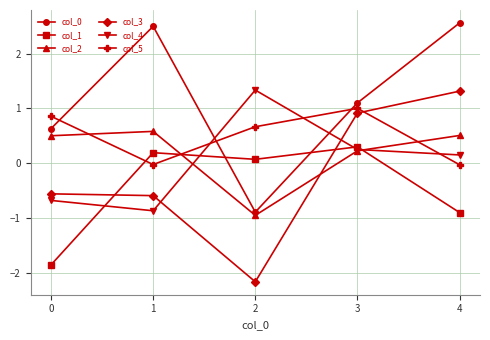

True or false: col_2 has more than 0 interior local peaks.

True